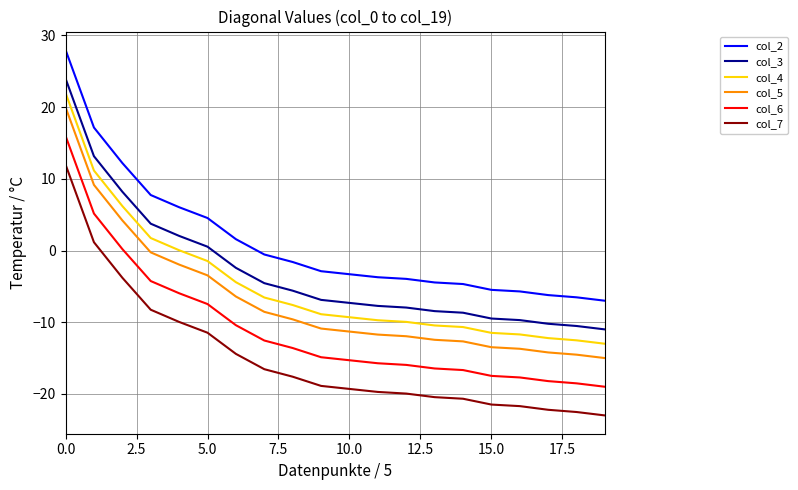

What is the minimum value shown in the chart?

-23.0